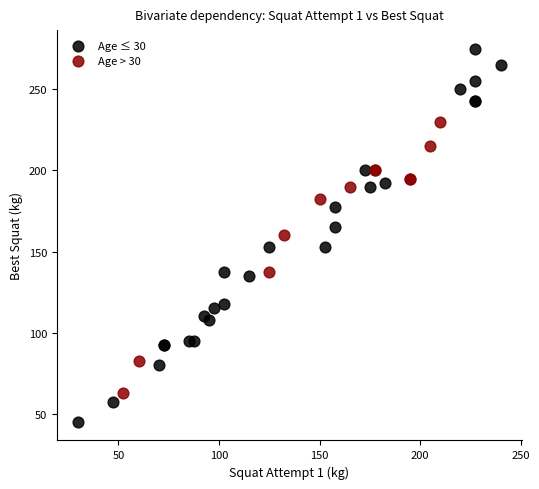

What are all the series names shown in the legend?

Age ≤ 30, Age > 30